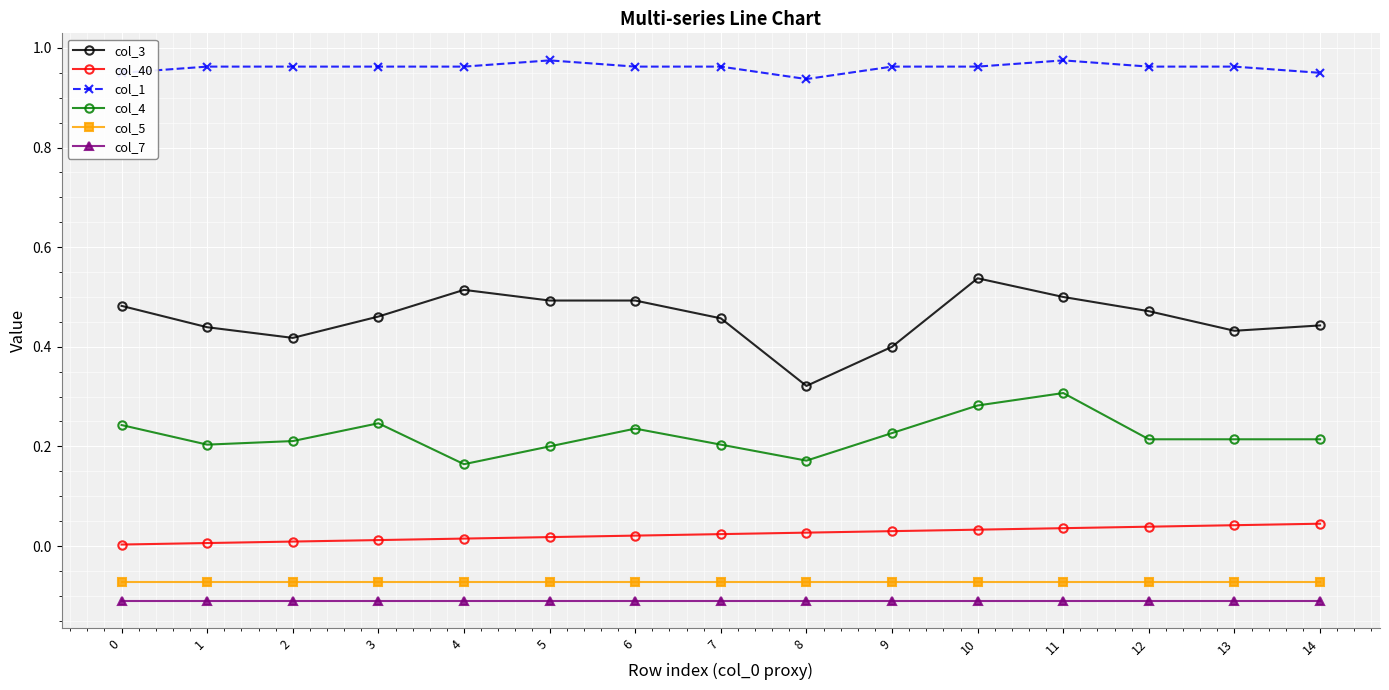

Is the value of col_40 at 5 greater than the value of col_4 at 0?

No